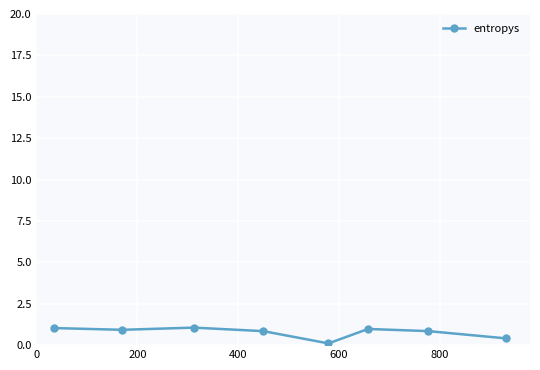

What is the greatest value displayed?

1.1